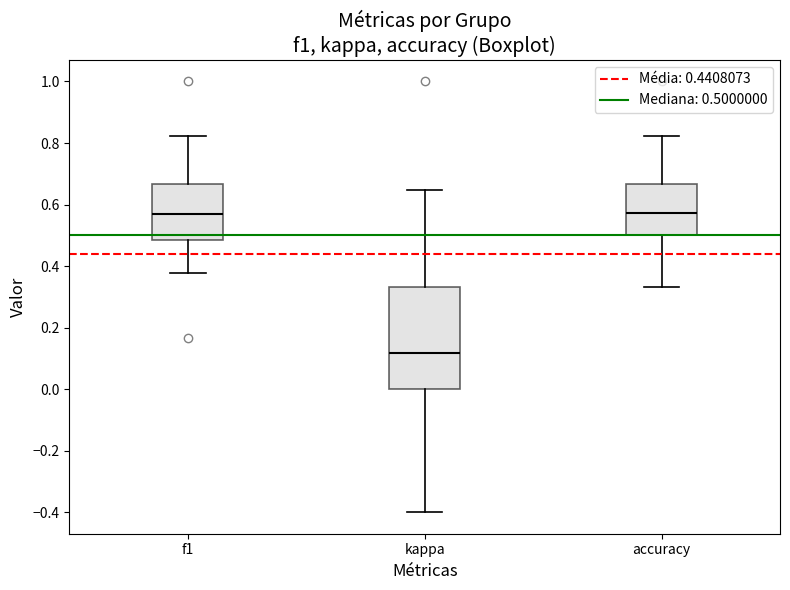

Which box is the tallest, from its lower edge to its upper edge?

kappa